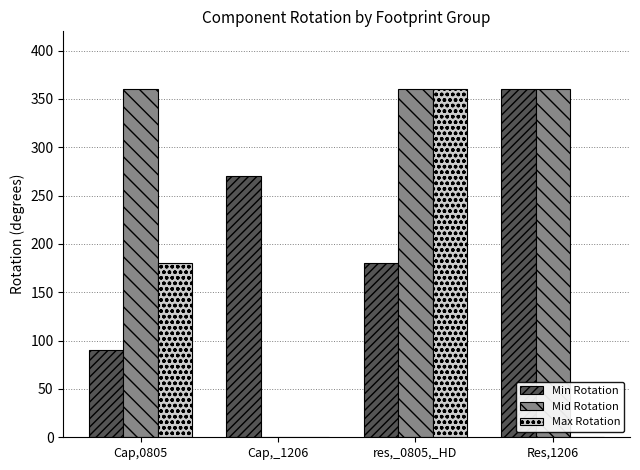

Which series changed the most between Cap,0805 and Res,1206?

Min Rotation